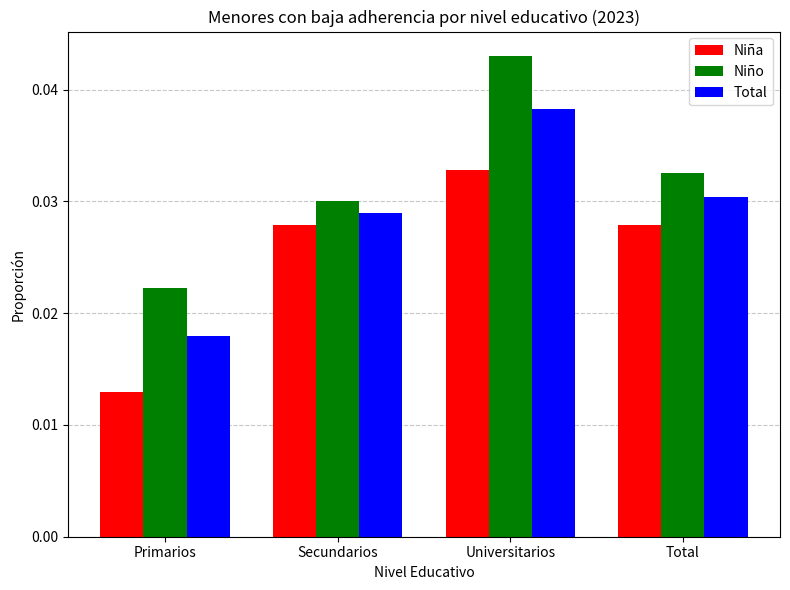

Which series has the largest total across all categories?

Niño